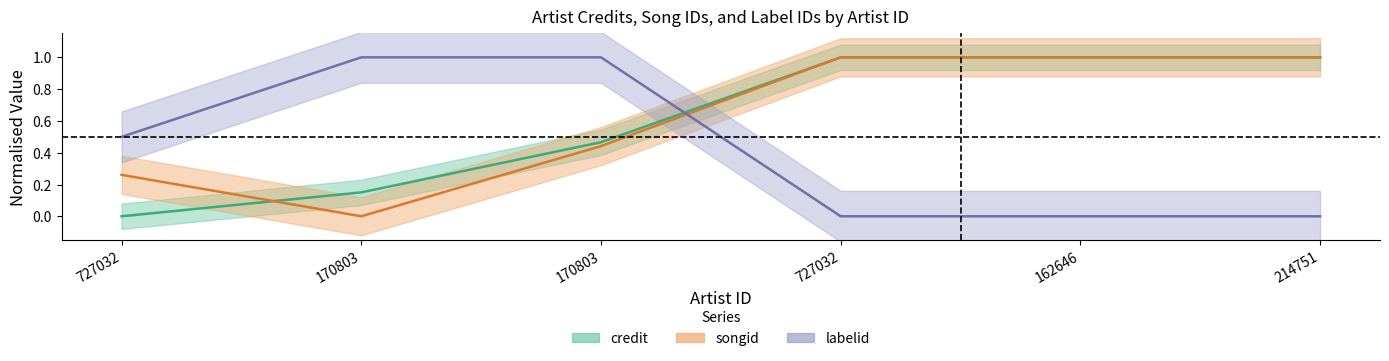

Which series has the largest total across all categories?

songid